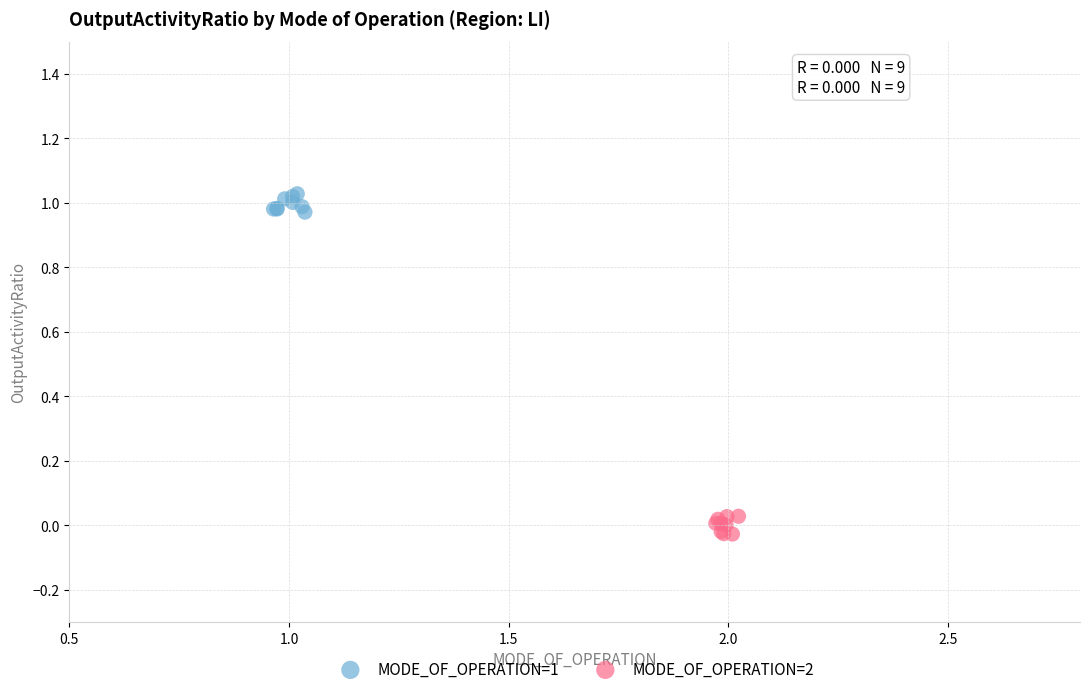

Which series reaches the maximum Y coordinate?

MODE_OF_OPERATION=1